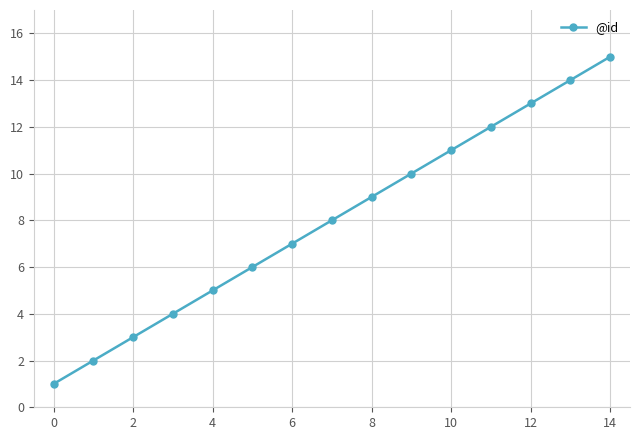

True or false: the data has more than 0 interior local peaks.

False